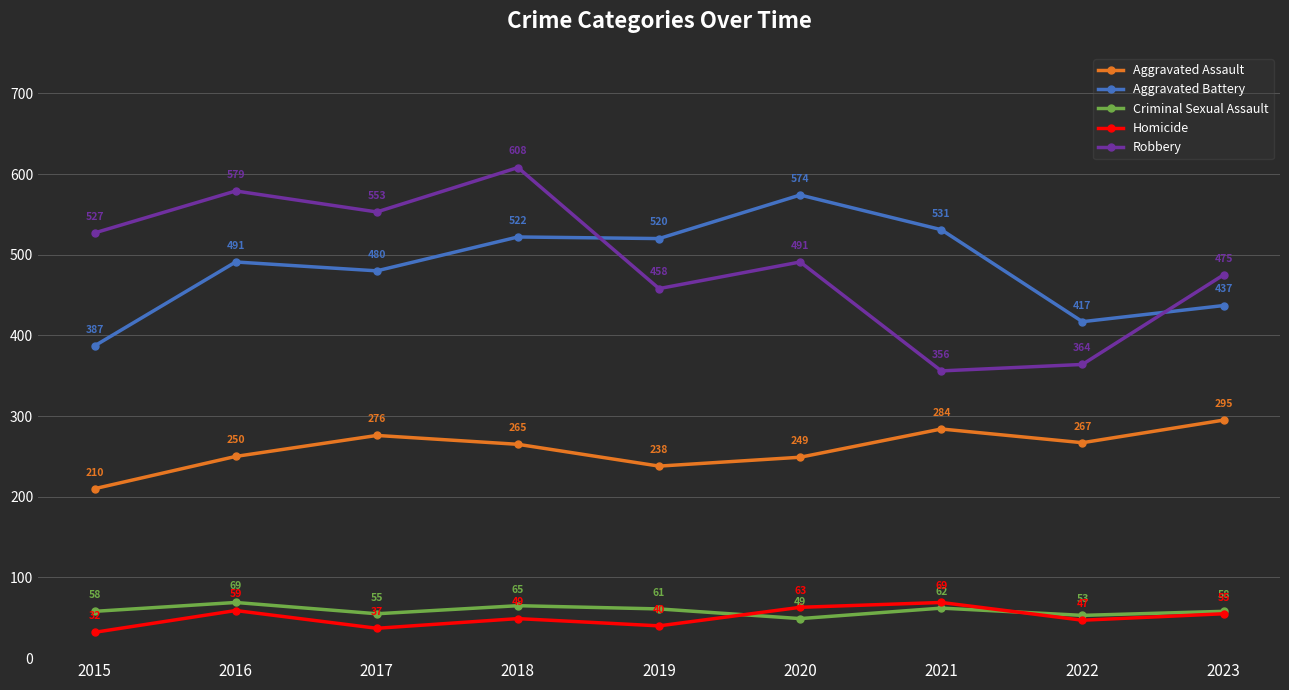

Which series has the largest total across all categories?

Robbery